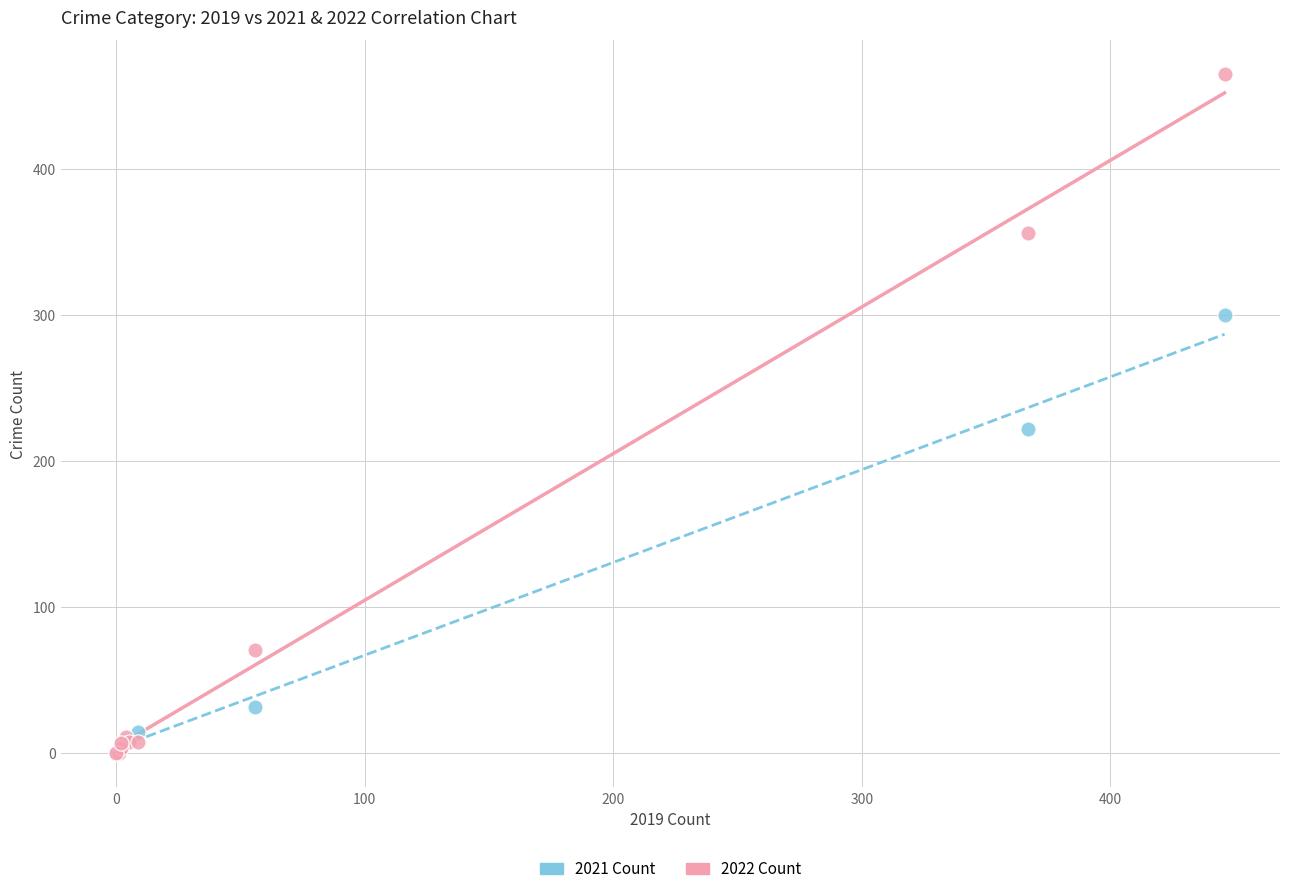

In the 2022 Count series, what Y value is closest to 232?

356